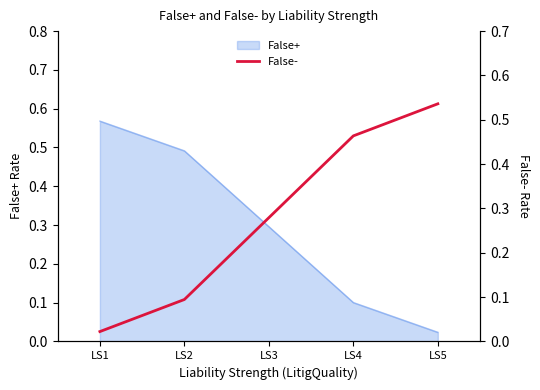

The value at LS3 is 0.2. True or false?

False